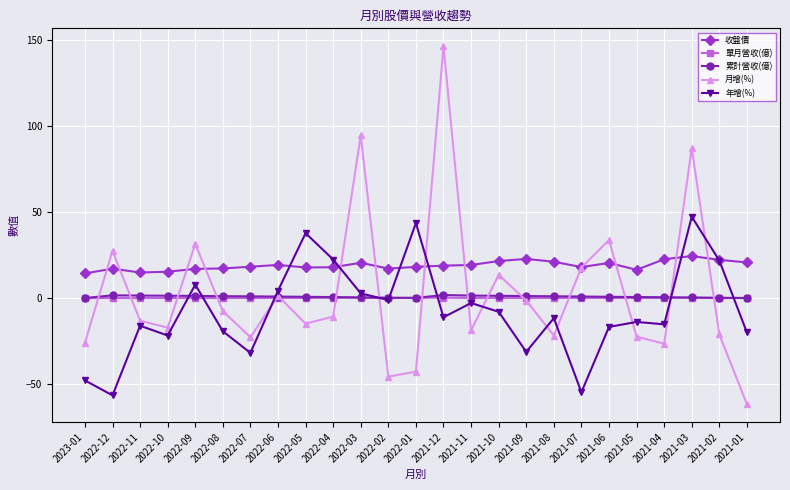

Does the chart have visible grid lines?

Yes